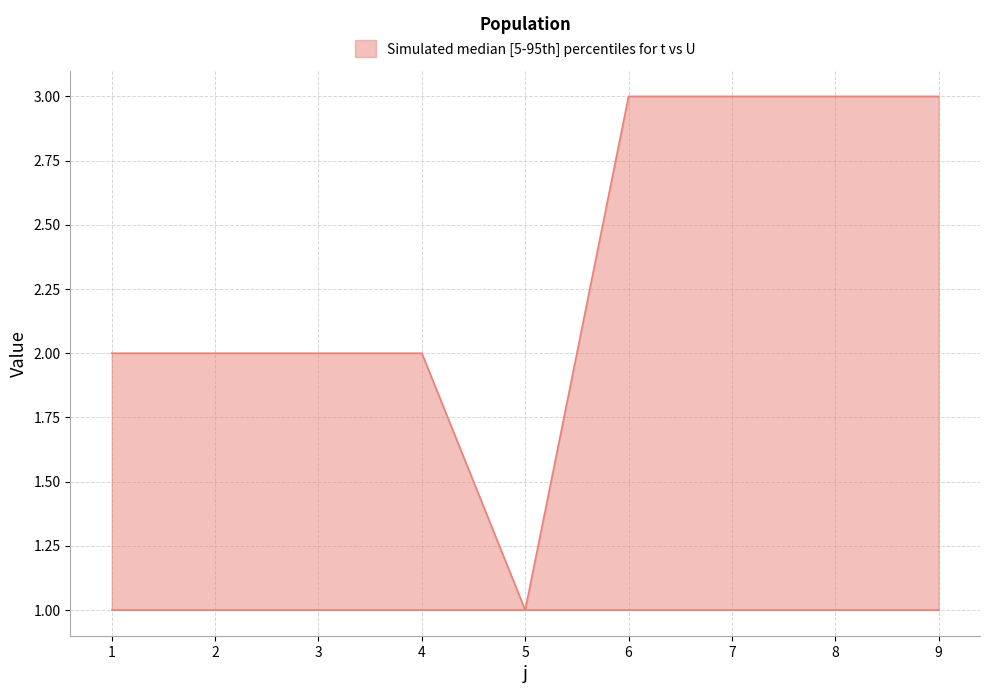

What is the minimum value shown in the chart?

1